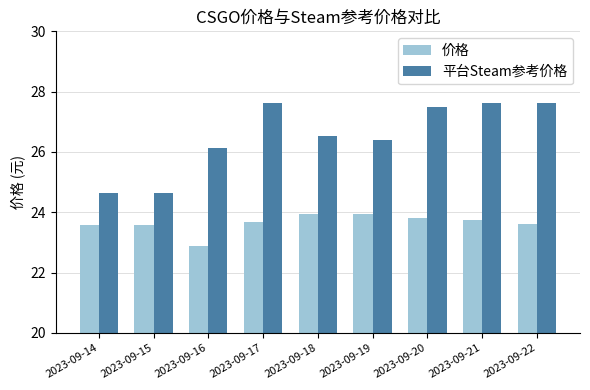

What is the value of the 平台Steam参考价格 bar at the 4th from the left?

27.6